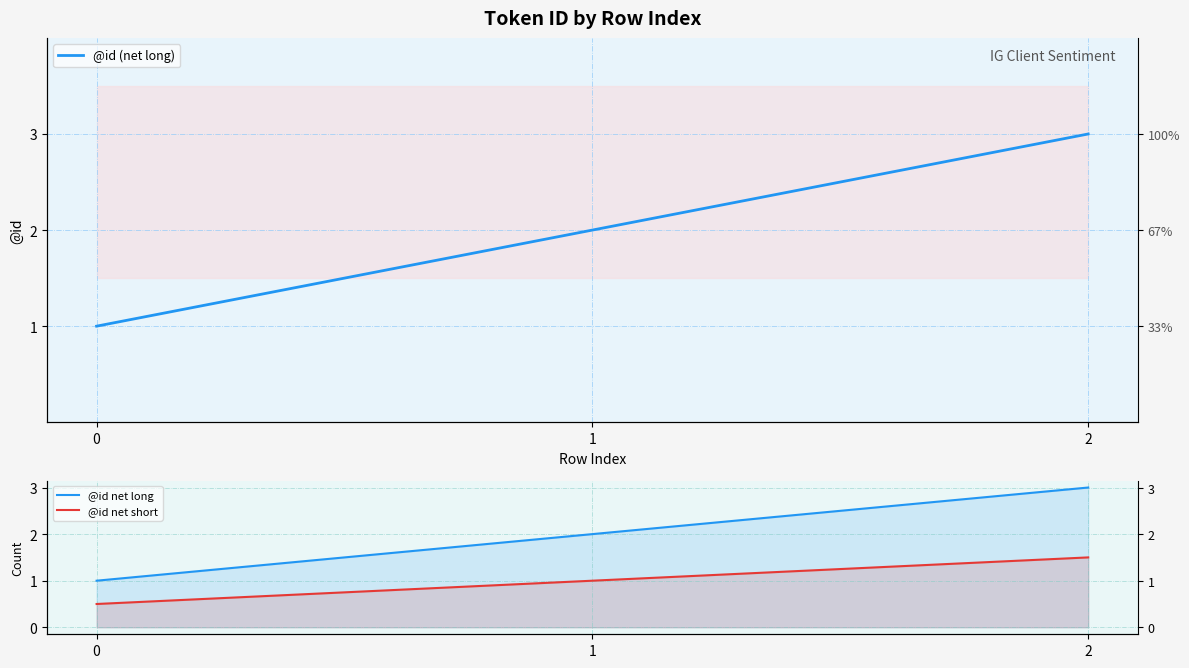

What are all the series names shown in the legend?

@id (net long), @id net long, @id net short